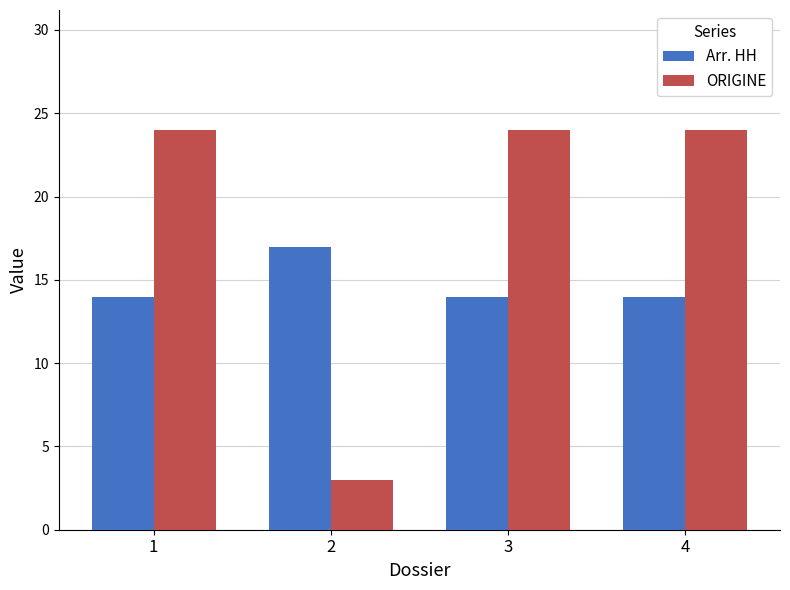

Rank the series by their average value, from highest to lowest.

ORIGINE, Arr. HH